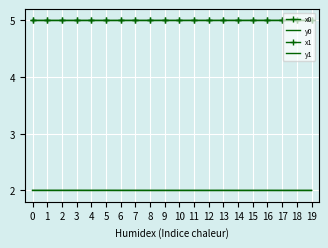

What are all the series names shown in the legend?

x0, y0, x1, y1